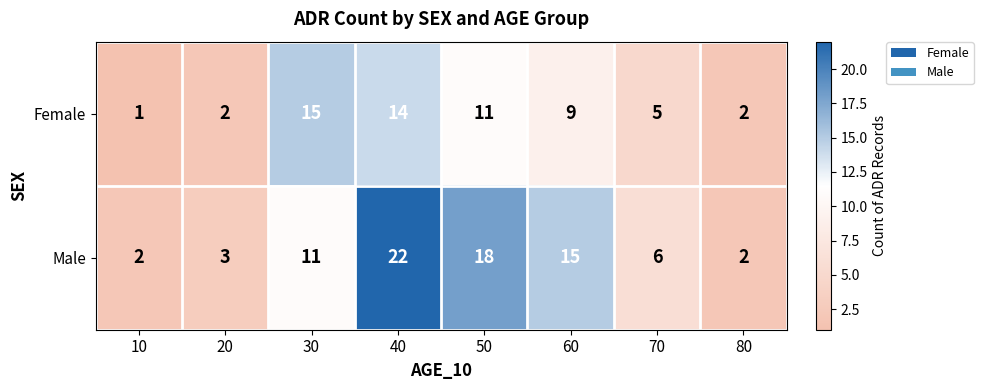

What is the difference between the maximum and minimum values in the Male series?

20